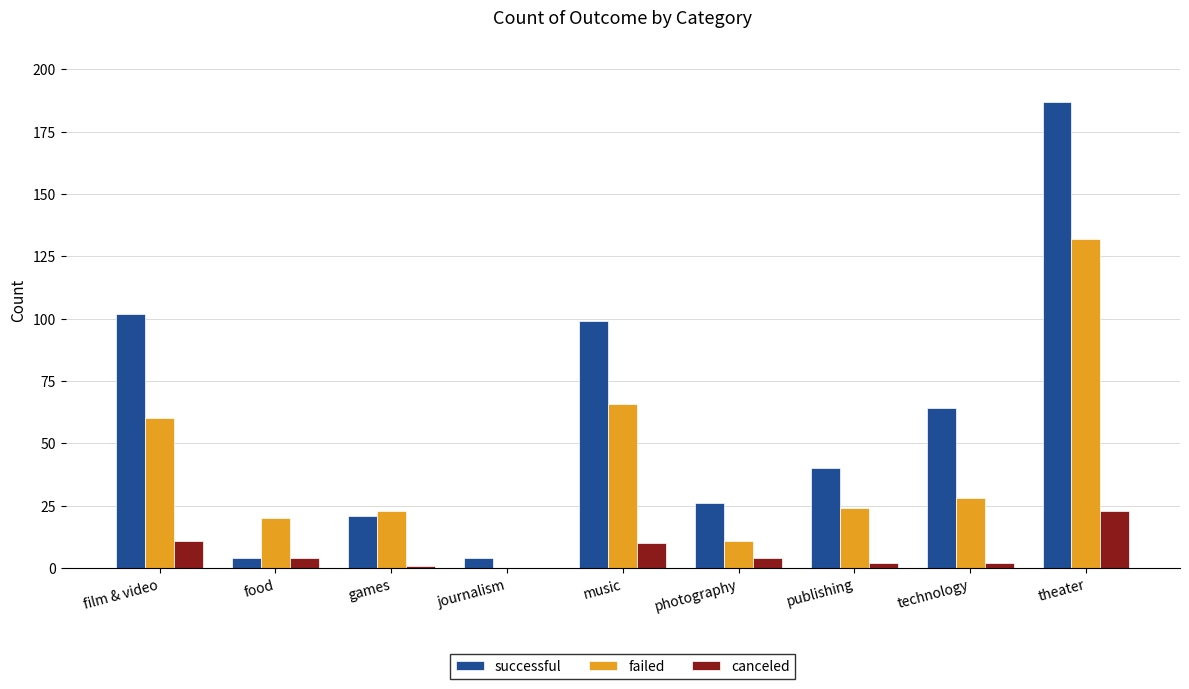

How many data points does each series have?

9